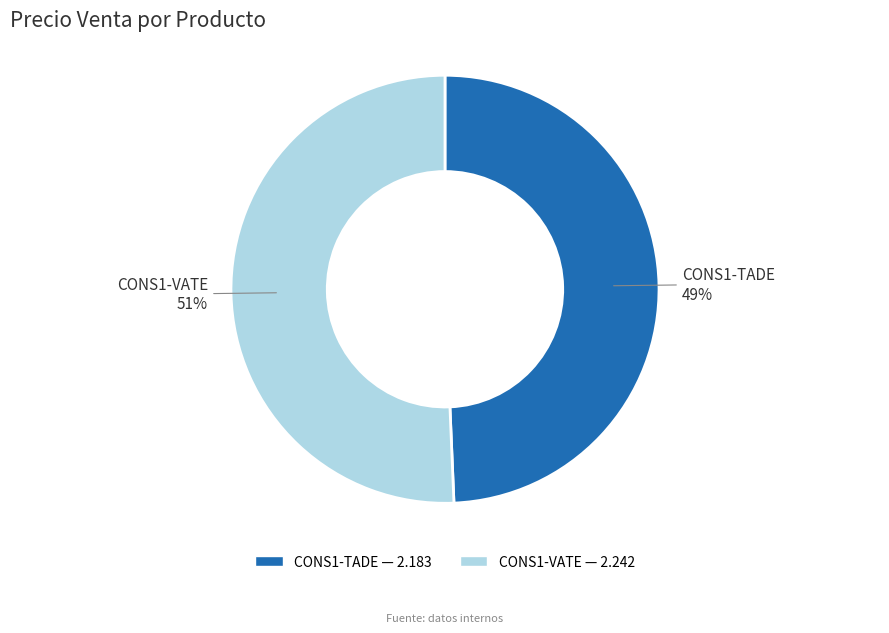

True or false: CONS1-VATE accounts for 51% of the total.

True